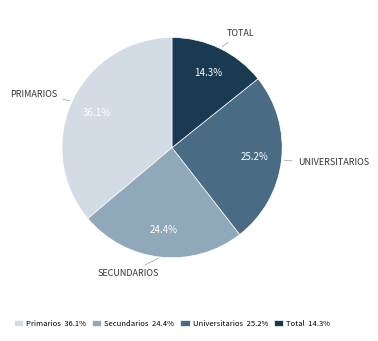

How many segments does this pie chart have?

4